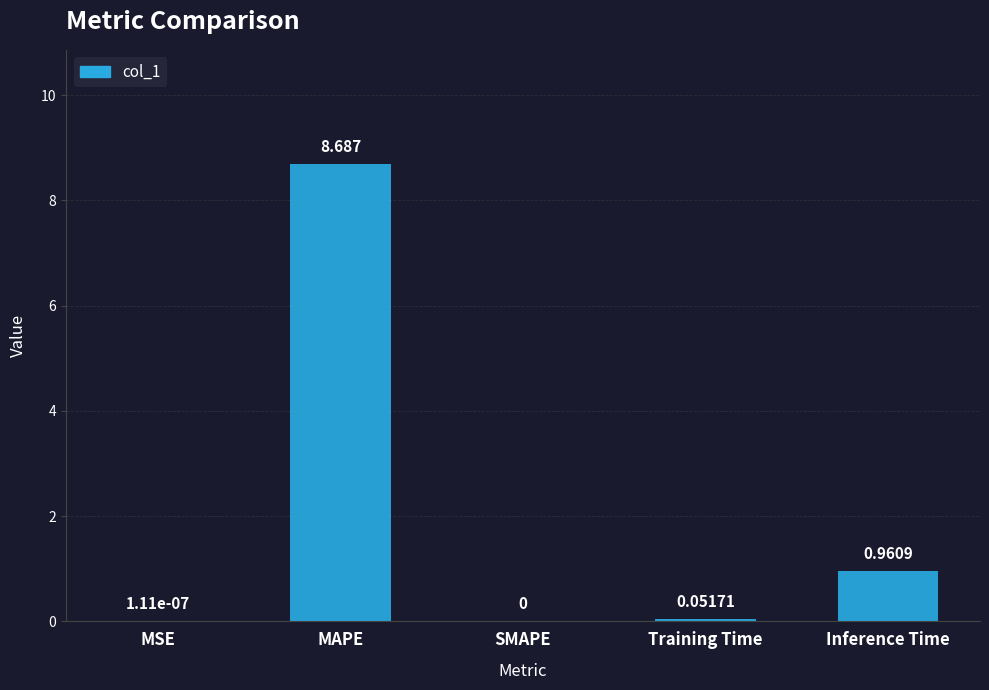

True or false: the data shows 0.0 at SMAPE.

True